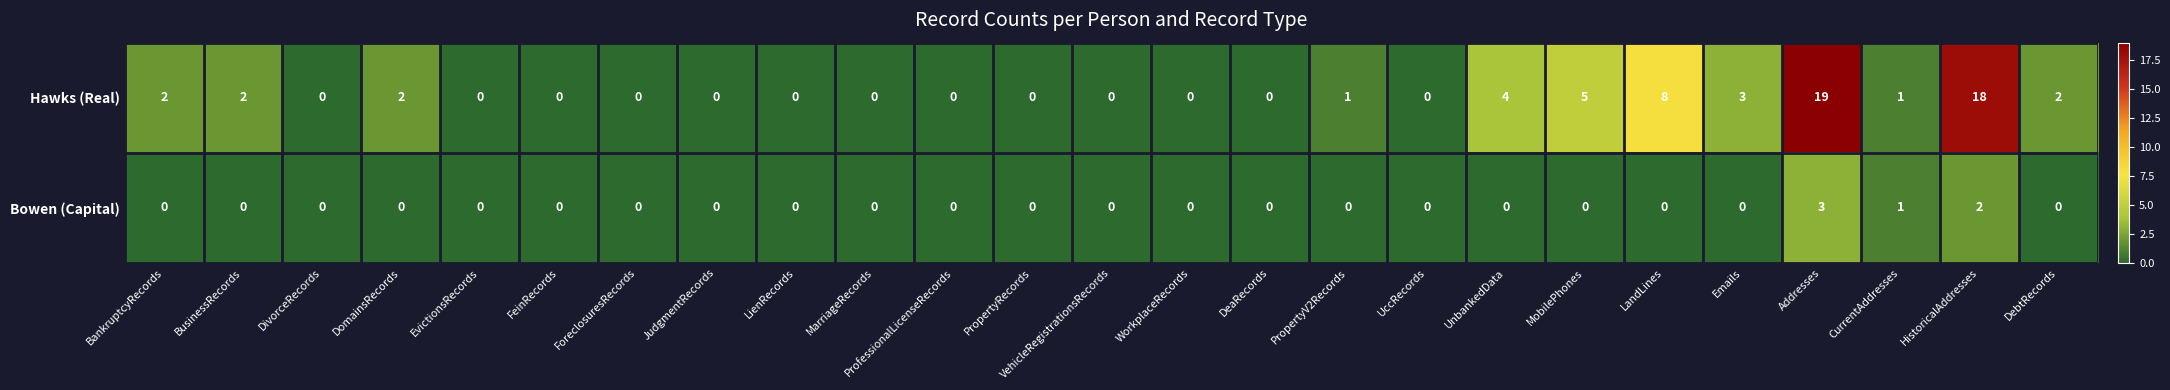

Rank the series by their average value, from lowest to highest.

Bowen (Capital), Hawks (Real)